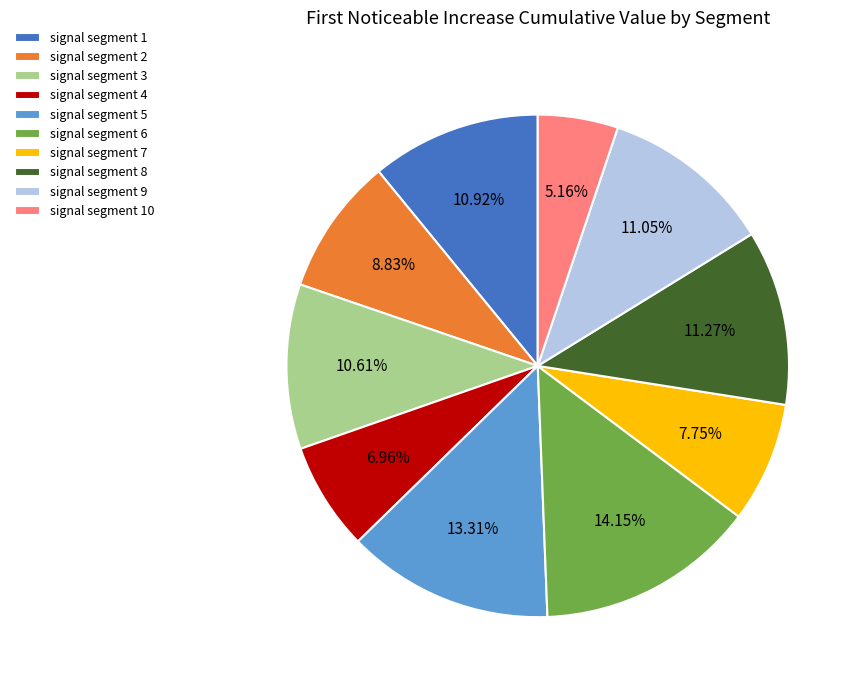

To the nearest percent, what is the average slice percentage?

10%